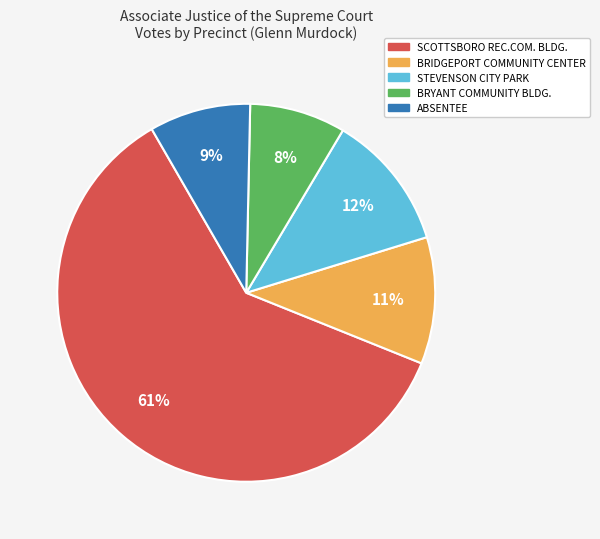

Which category accounts for the majority?

SCOTTSBORO REC.COM. BLDG.